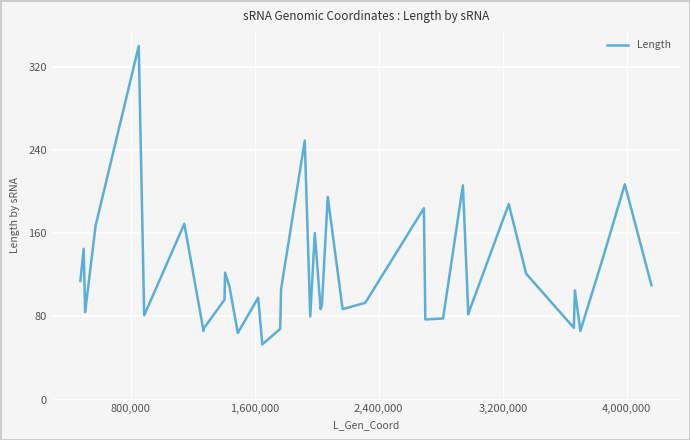

What is the maximum value shown in the chart?

340